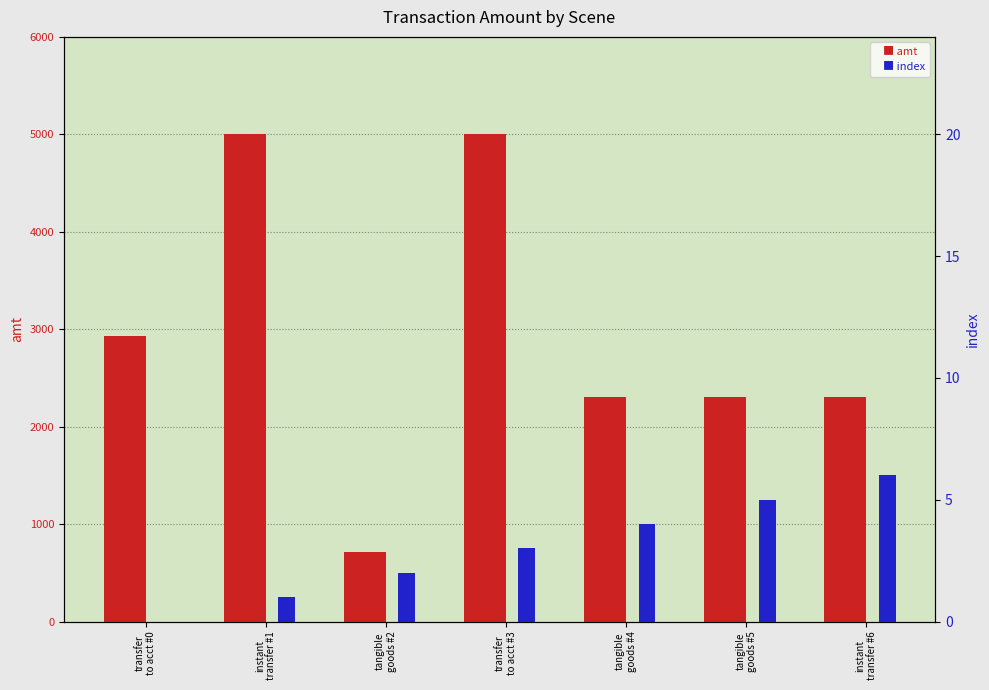

What is the difference between the index values at instant
transfer #6 and tangible
goods #4?

2